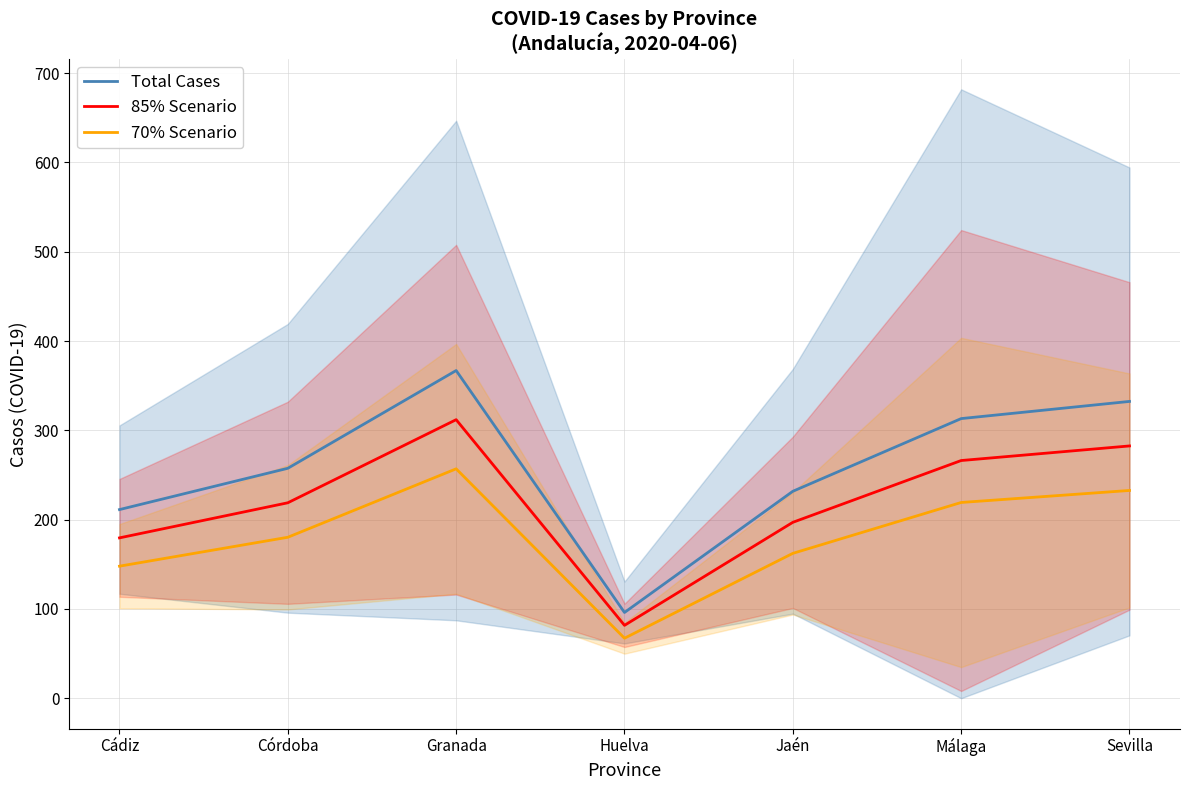

What are all the series names shown in the legend?

Total Cases, 85% Scenario, 70% Scenario